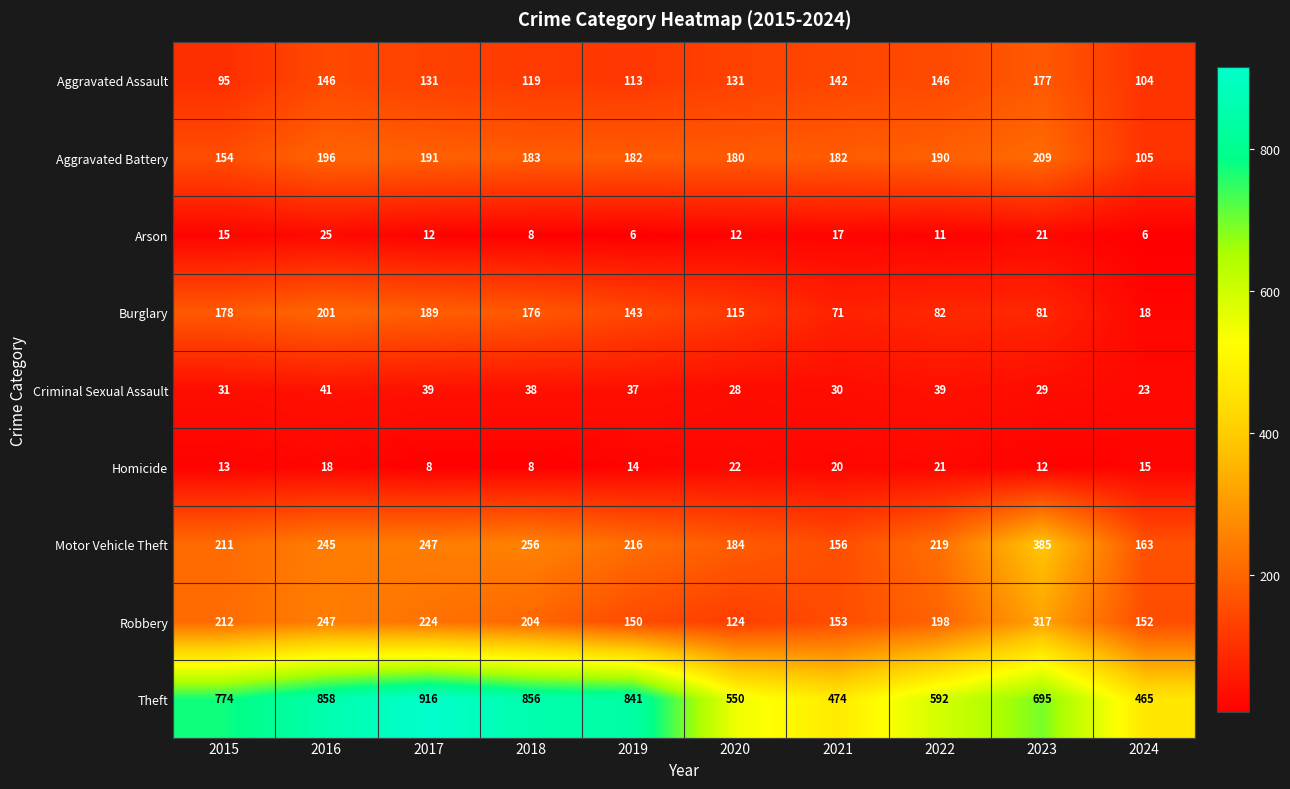

What is the difference between the Homicide values at 2022 and 2023?

9